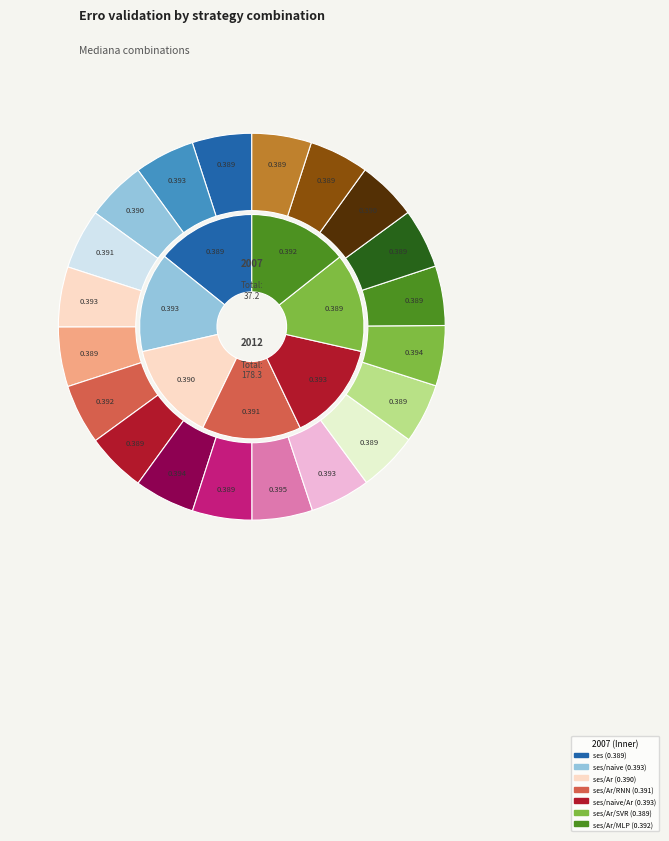

True or false: Ar/SVR/MLP accounts for 1% of the total.

False